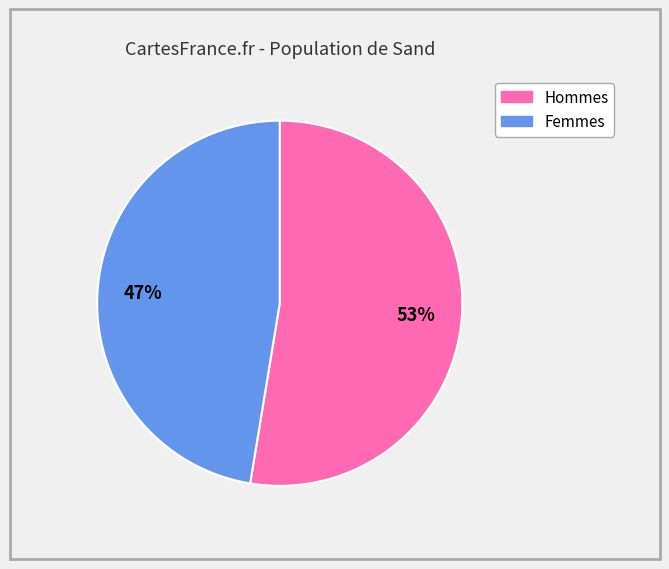

To the nearest percent, what is the average slice percentage?

50%